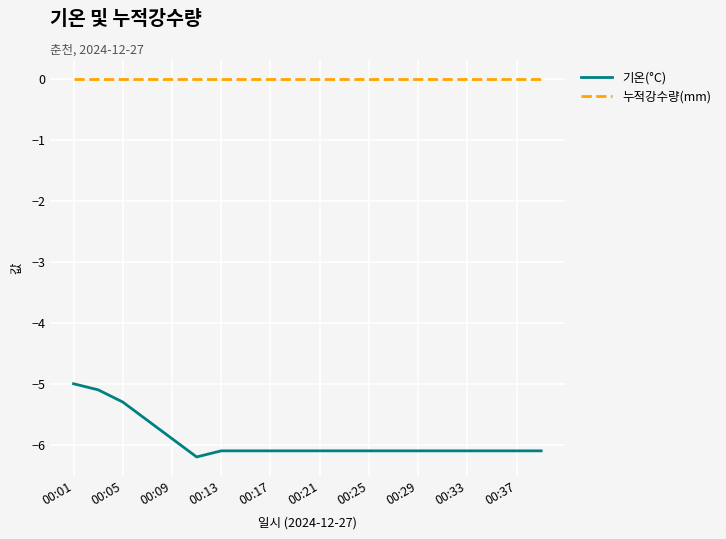

Which series has the widest spread of values?

기온(°C)